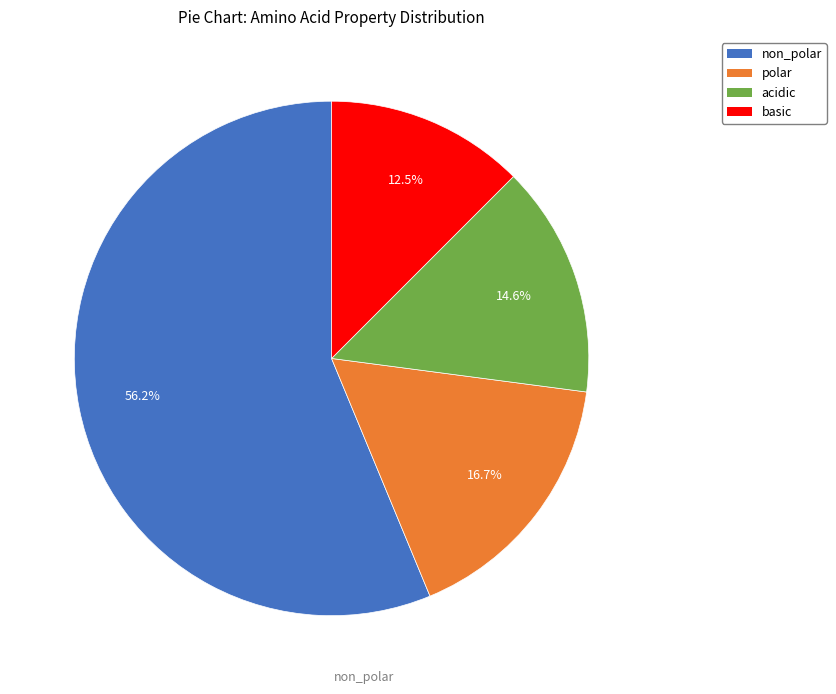

Which slice represents more than half of the pie?

non_polar